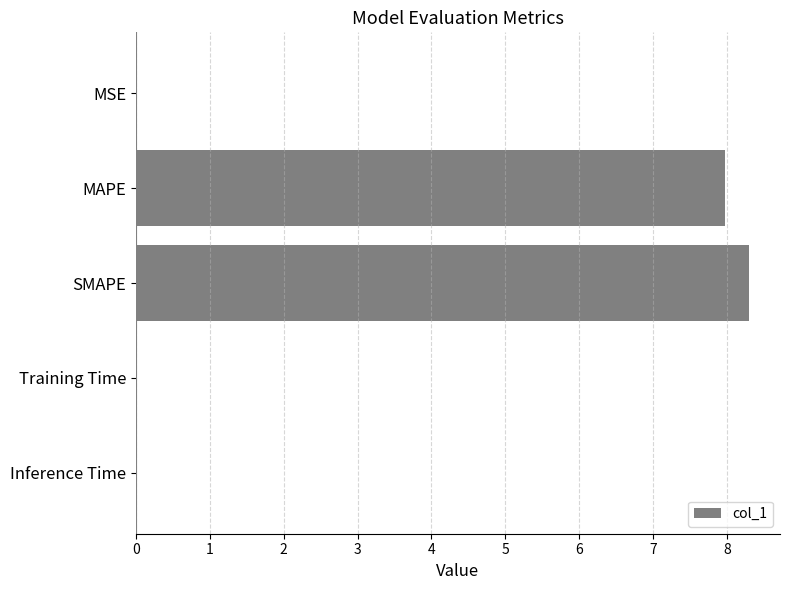

Is it true that the value at Training Time is 0.0?

True